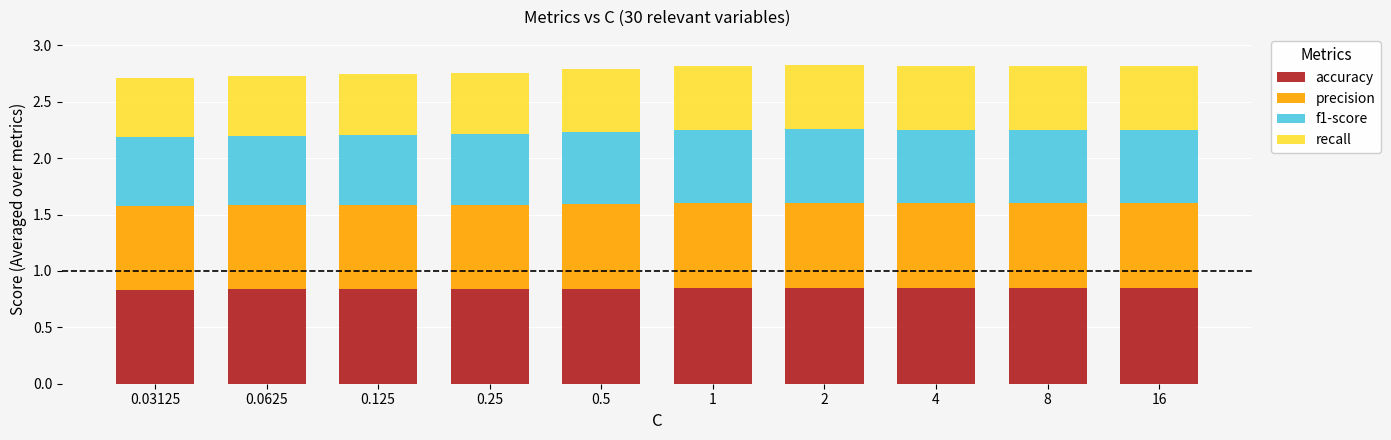

What is the total value across all series at 0.125?

2.7